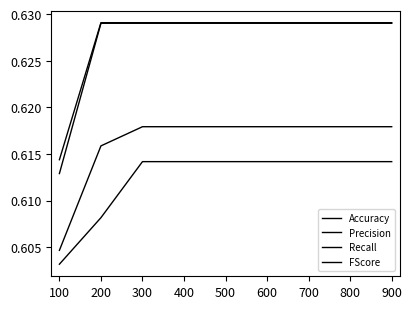

What is the value of the Recall point at the 9th from the left?

0.6